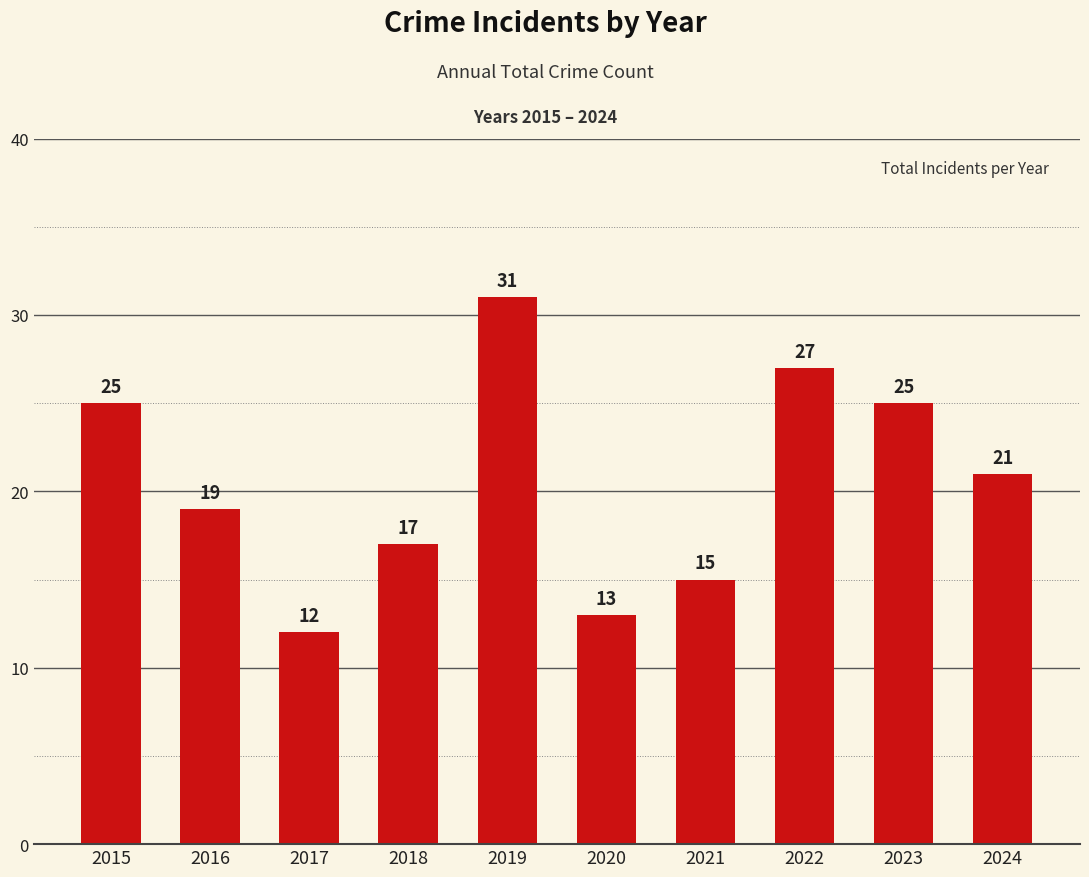

What is the maximum value shown in the chart?

31